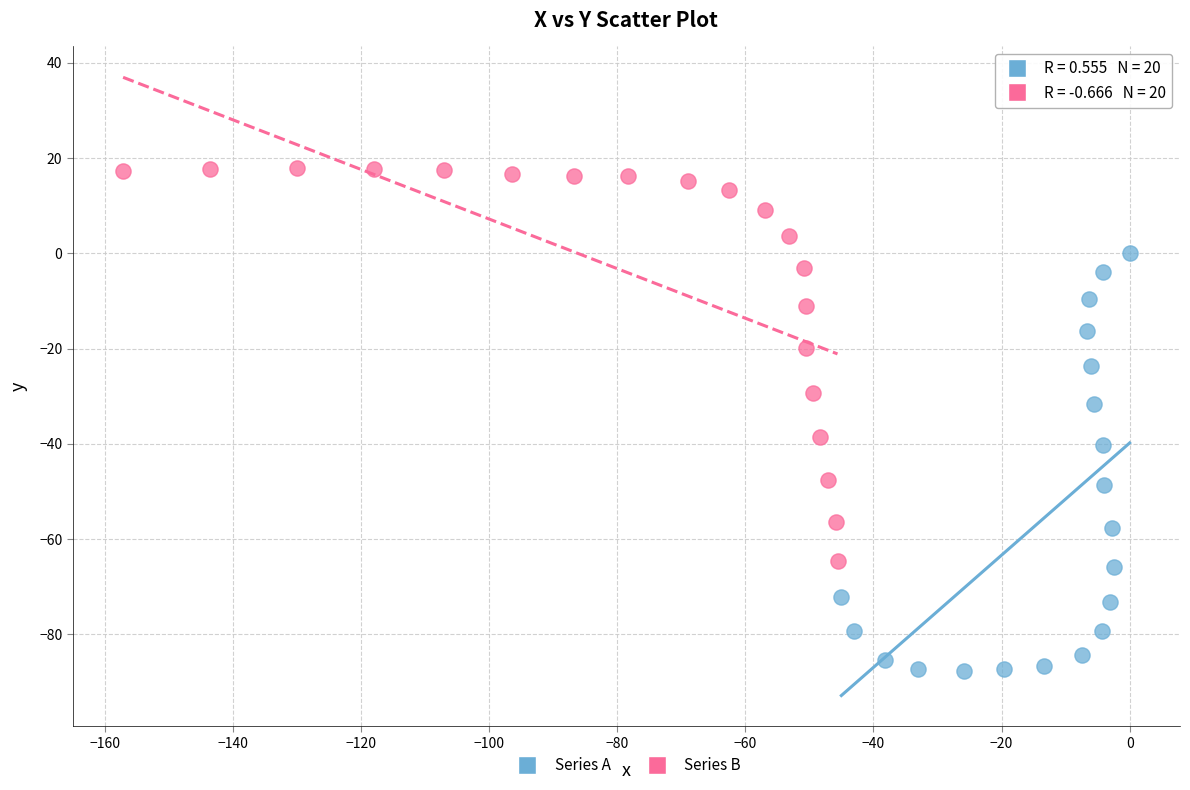

What are all the series names shown in the legend?

Series A, Series B